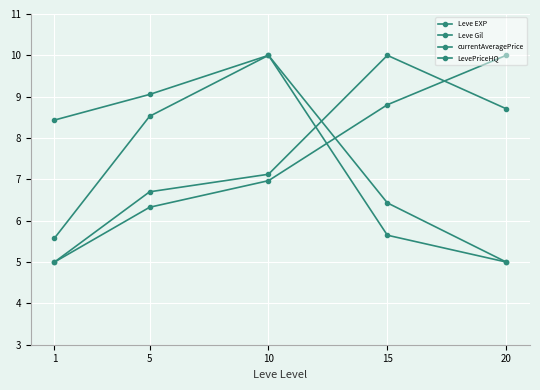

Which series has the widest spread of values?

Leve EXP